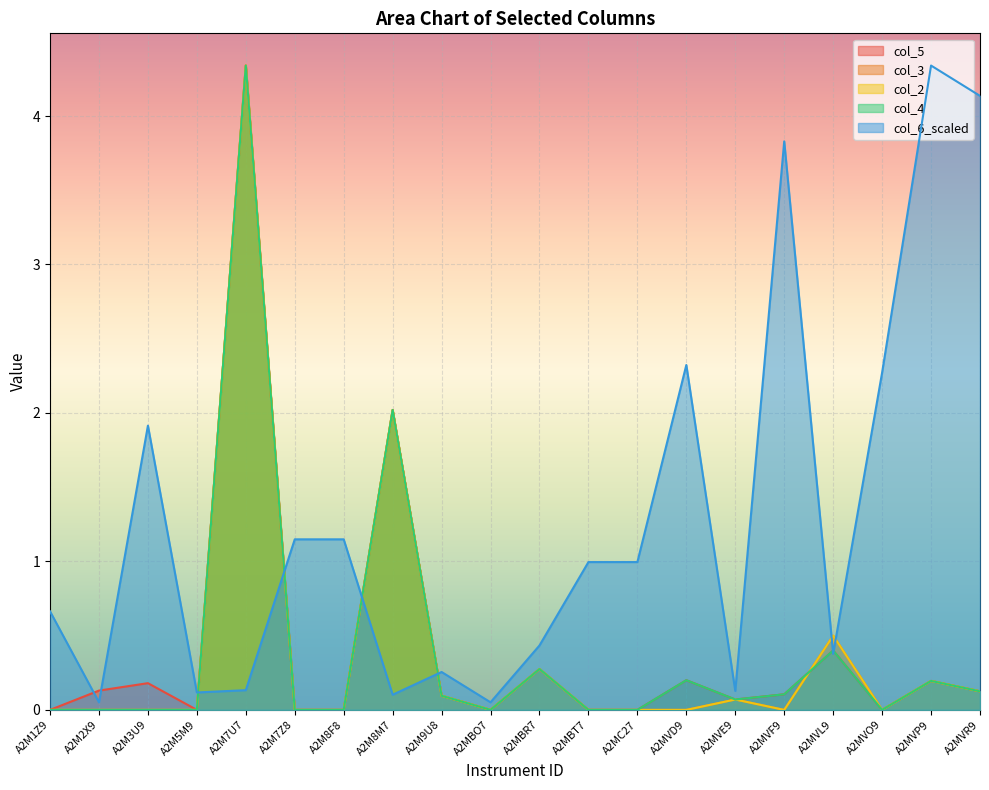

Does the chart display data point markers on the line(s)?

No